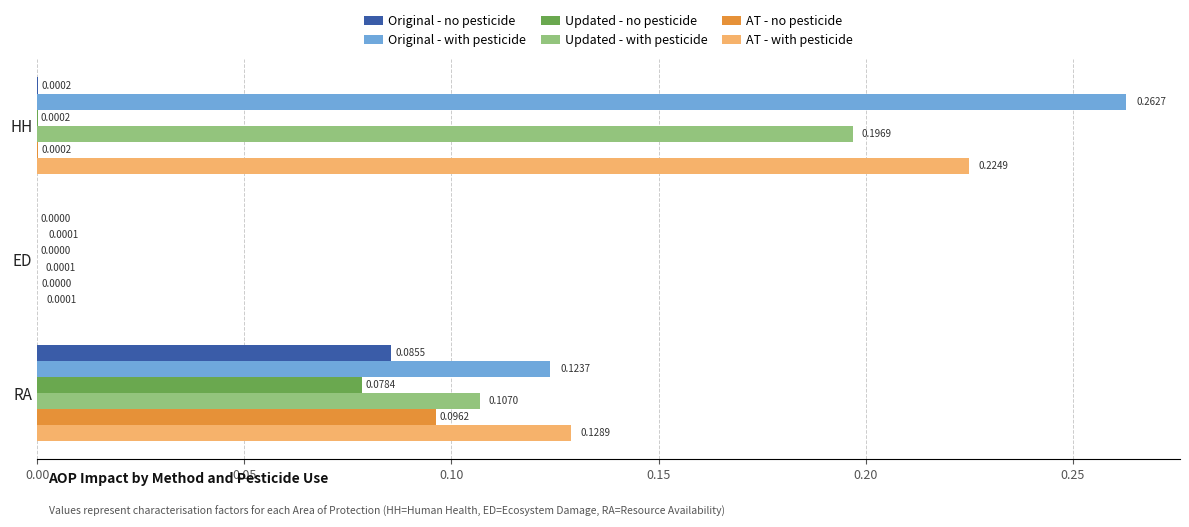

What are all the series names shown in the legend?

Original - no pesticide, Original - with pesticide, Updated - no pesticide, Updated - with pesticide, AT - no pesticide, AT - with pesticide